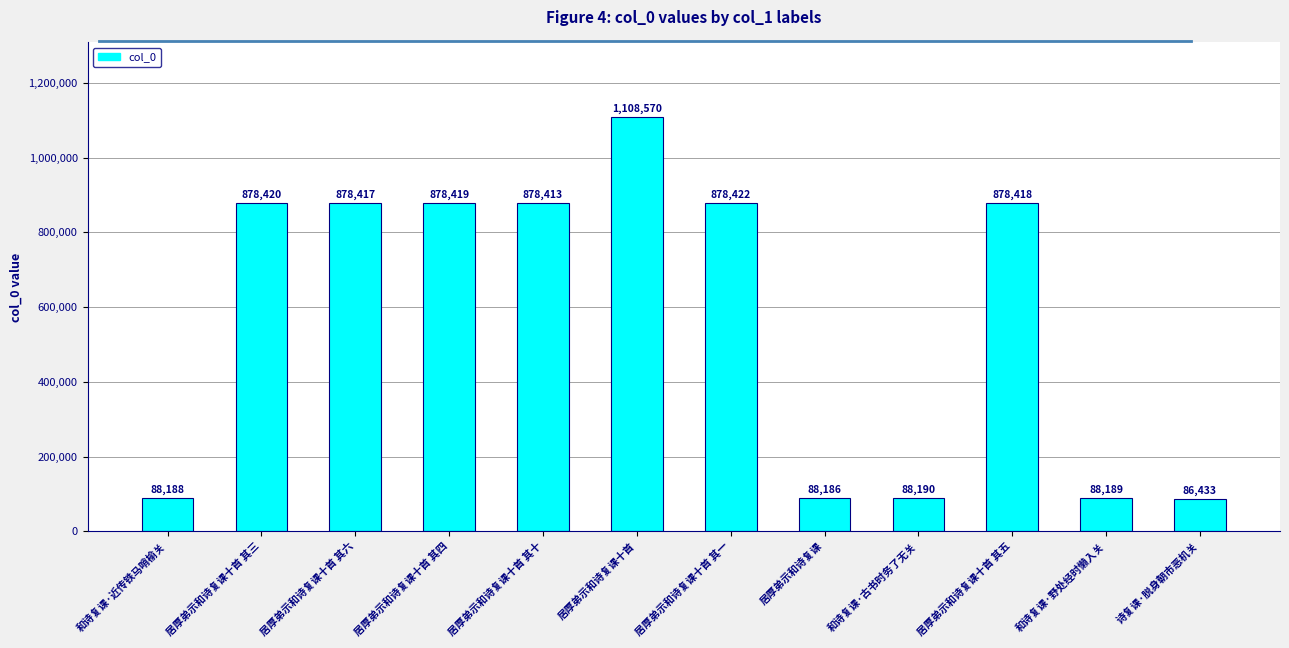

What is the difference between the second highest and minimum values?

791989